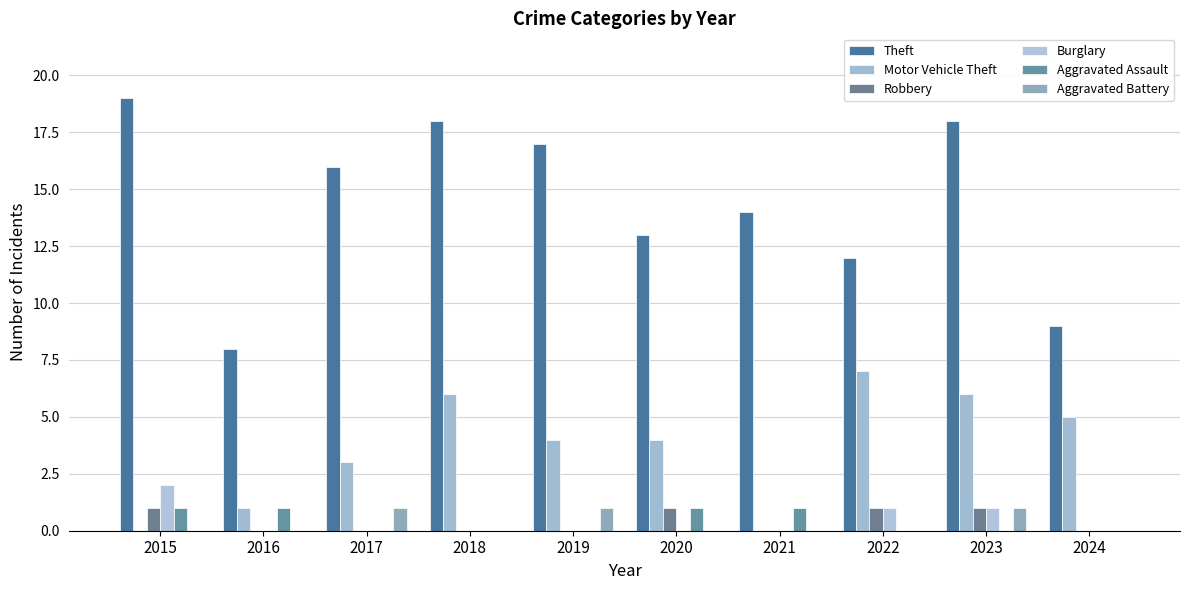

What is the sum of all Burglary values?

4